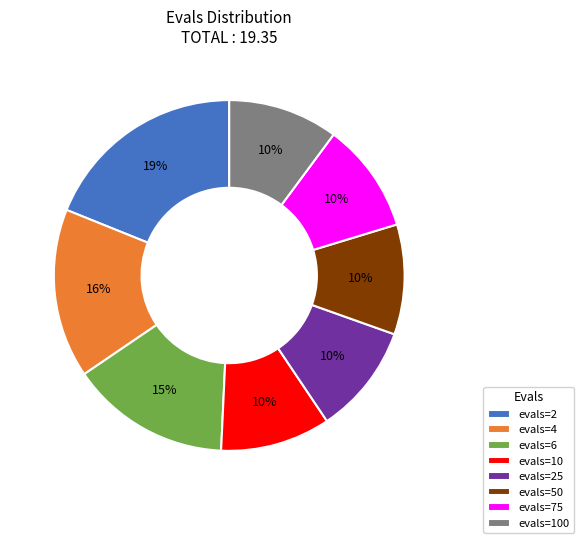

To the nearest percent, what is the average slice percentage?

12%